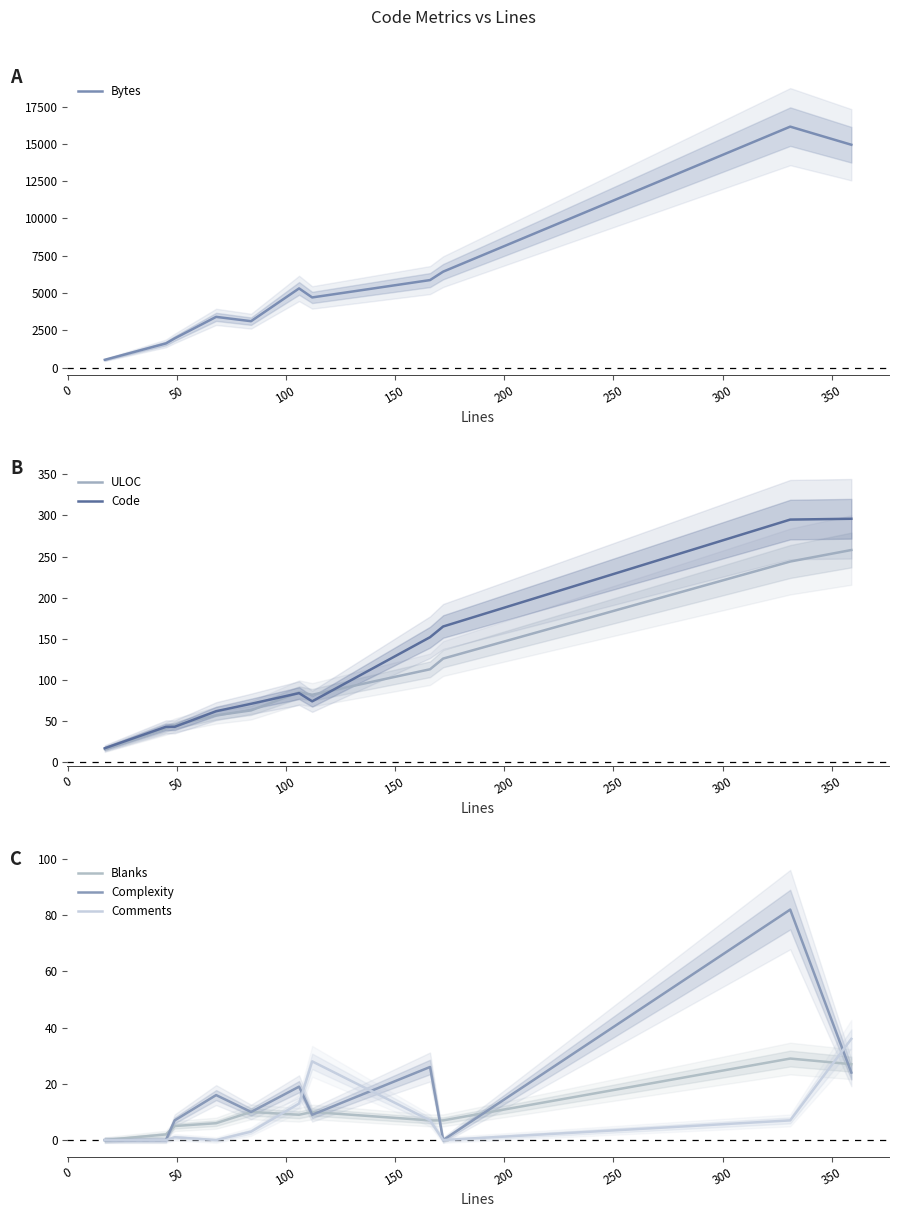

What is the value of the ULOC point at the 7th from the left?

82